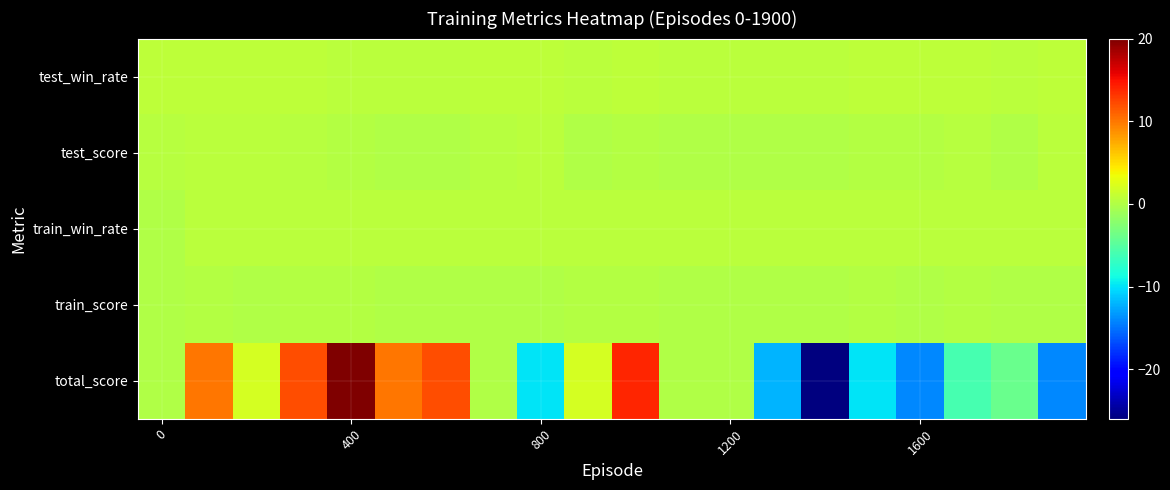

Reading right to left, list all the values displayed in this chart.

test_win_rate: 0.8	0.4	0.6	0.6	0.6	0.5	0.5	0.5	0.4	0.6	0.5	0.8	0.6	0.5	0.5	0.6	0.6	0.7	0.8	0.7
test_score: 0.5	-0.1	0.3	0.2	0.2	-0.0	0.0	0.0	-0.1	0.2	-0.0	0.5	0.3	-0.0	0.0	0.1	0.3	0.4	0.5	0.4
train_win_rate: 0.5	0.5	0.5	0.5	0.6	0.4	0.4	0.5	0.4	0.6	0.6	0.5	0.4	0.5	0.5	0.5	0.6	0.5	0.6	0.0
train_score: -0.1	0.0	0.1	-0.0	0.1	-0.1	-0.1	-0.0	-0.1	0.1	0.1	-0.1	-0.1	0.0	-0.1	0.1	0.1	-0.1	0.1	0.0
total_score: -14.0	-4.0	-6.0	-14.0	-10.0	-26.0	-12.0	0.0	0.0	14.0	2.0	-10.0	0.0	12.0	10.0	20.0	12.0	2.0	10.0	0.0